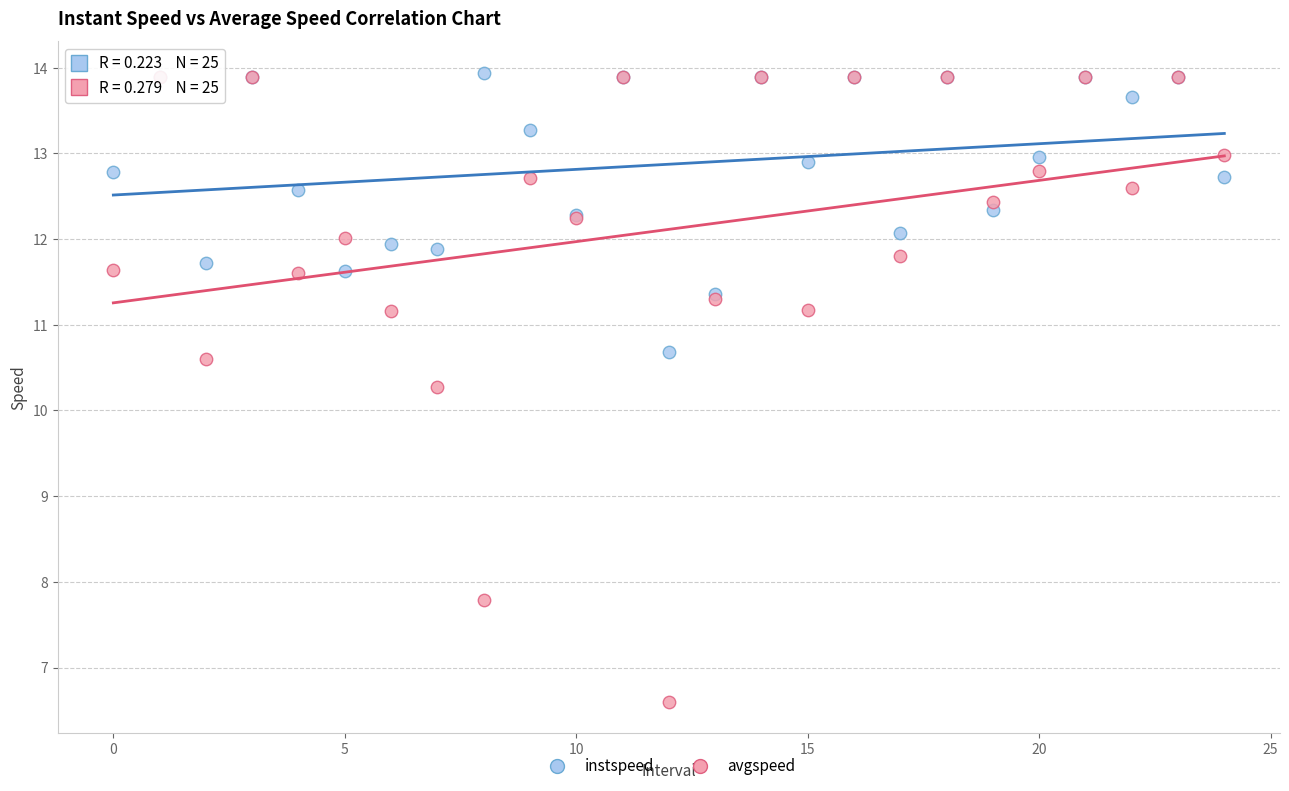

Across all series, what Y value is closest to 10?

10.3